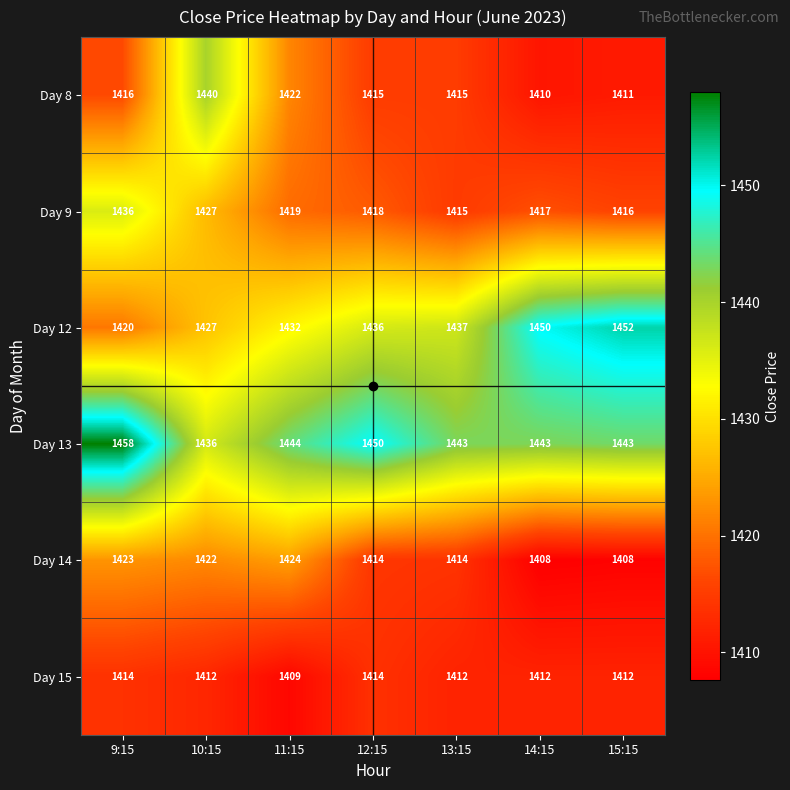

What is the spread (max minus min) of values at 10:15?

28